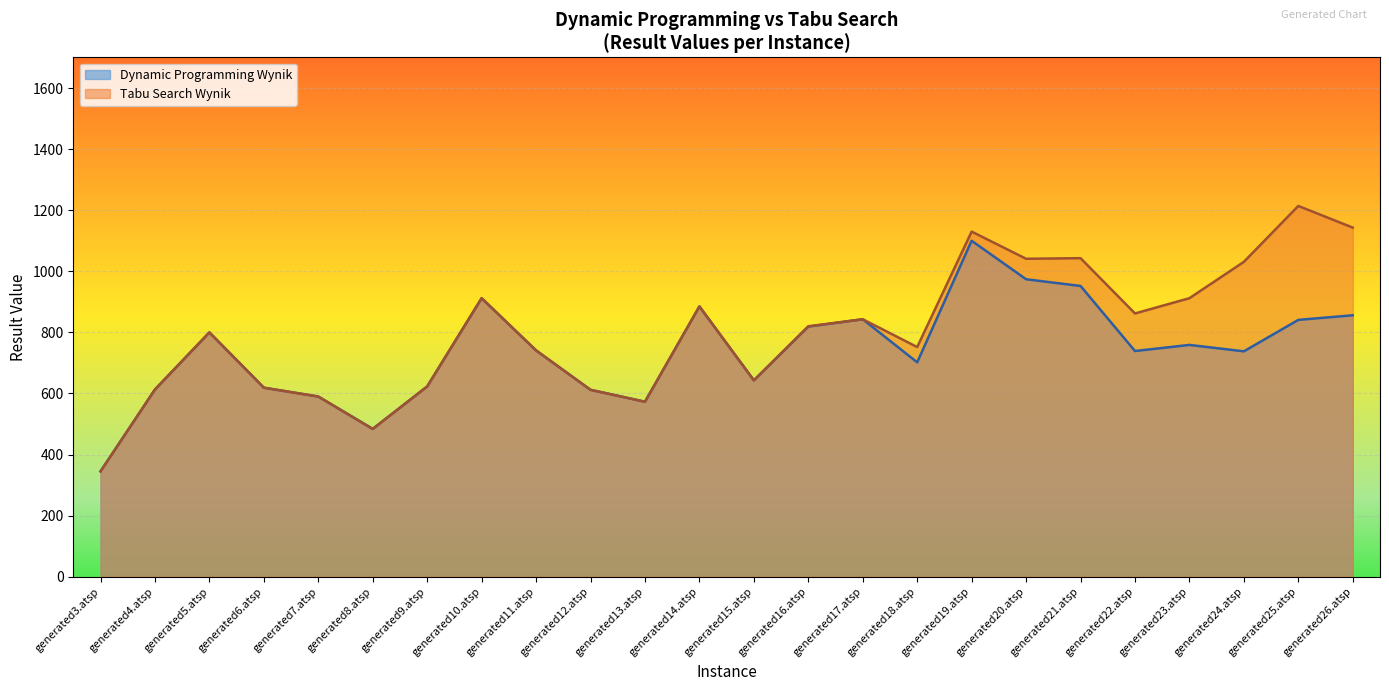

Is it true that Dynamic Programming Wynik equals 912 at generated10.atsp?

True